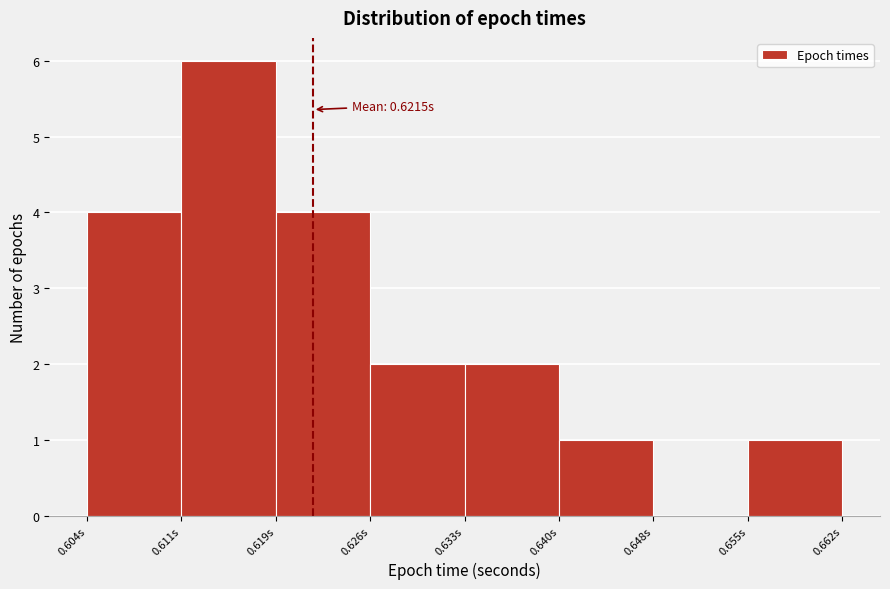

Over which range of the x-axis is the bar tallest?

0.611 to 0.619